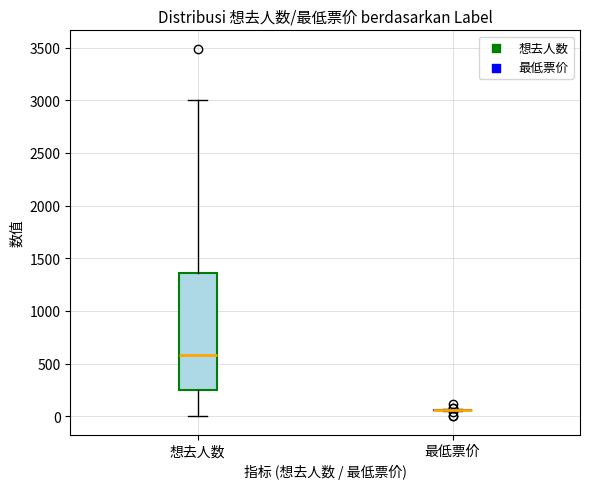

Reading left to right, read every box against the y-axis: the position of its median line, the range the box covers, and the ends of its whiskers. The values are not printed on the chart, so give them approximately, as read against the axis.

想去人数: median 600, box 250 to 1350, whiskers 0 to 3000
最低票价: box collapsed to a line at 50, whiskers 50 to 50